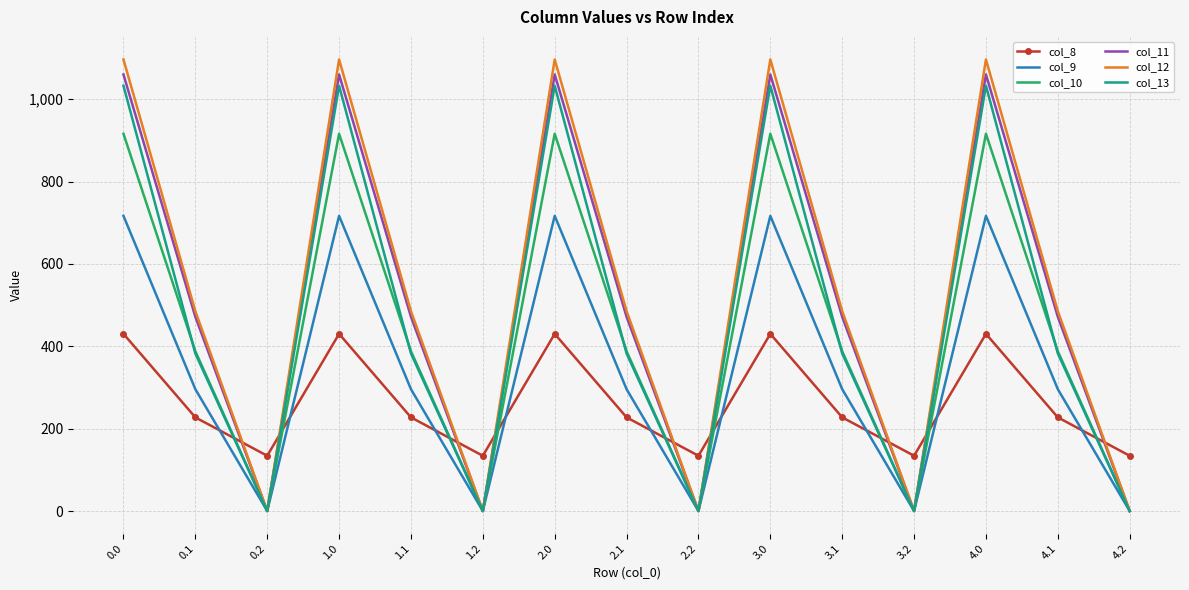

True or false: col_8 and col_11 intersect in this chart.

True